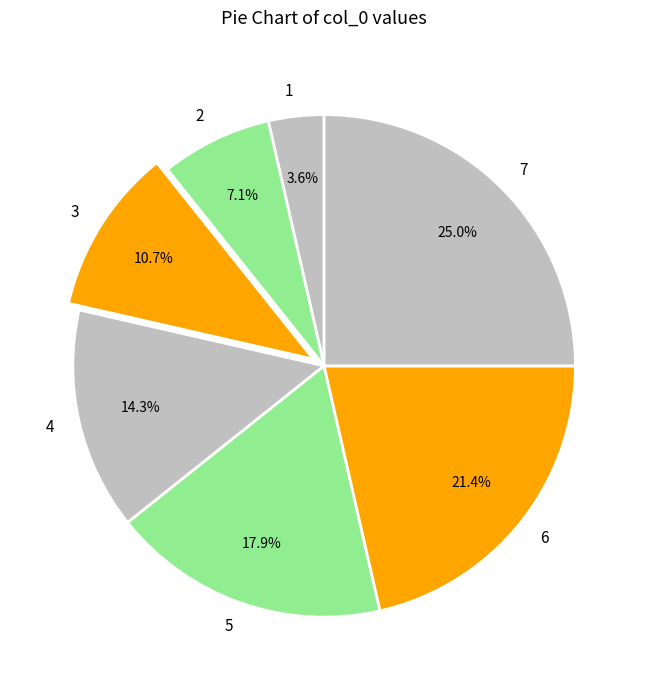

True or false: 6 accounts for 21% of the total.

True